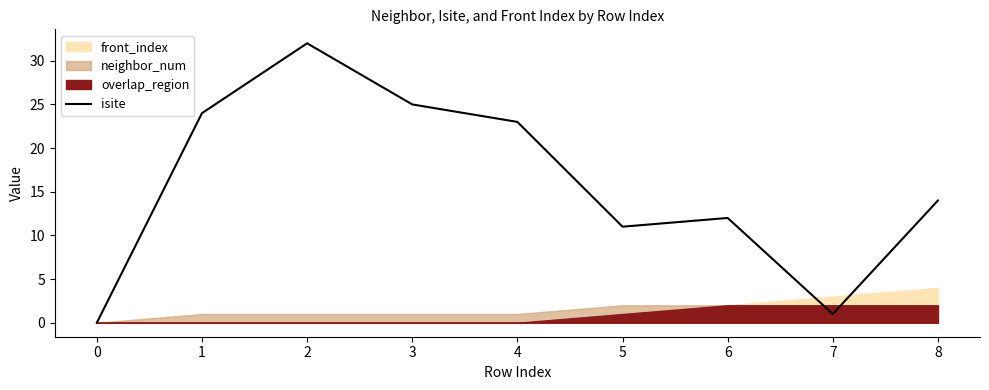

What is the highest value of the isite series?

32